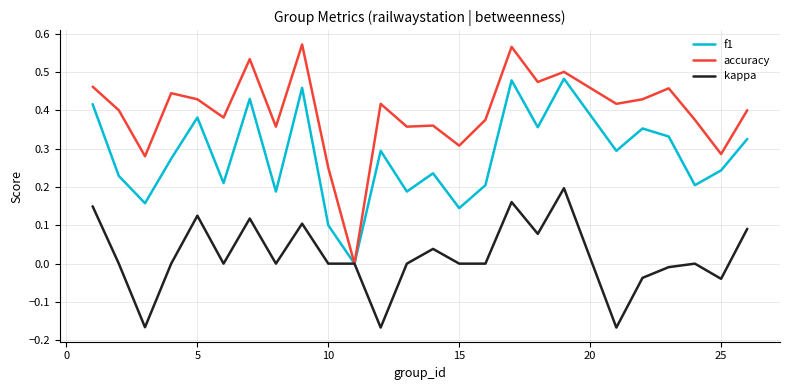

Which series has the largest range (max minus min)?

accuracy